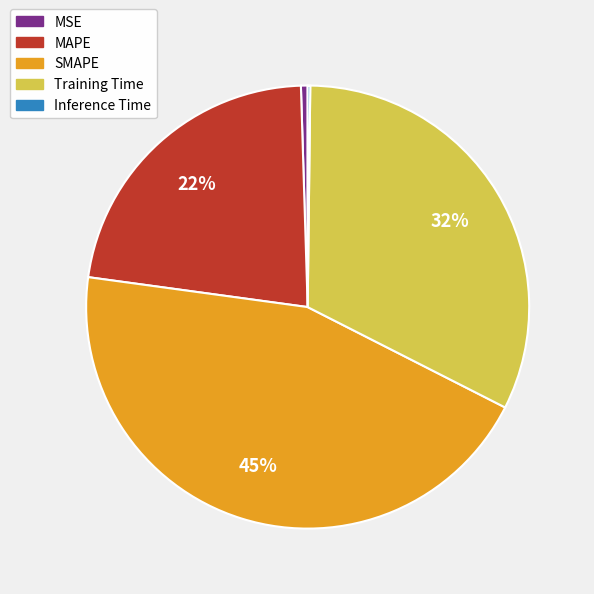

Between MAPE and SMAPE, which is larger?

SMAPE